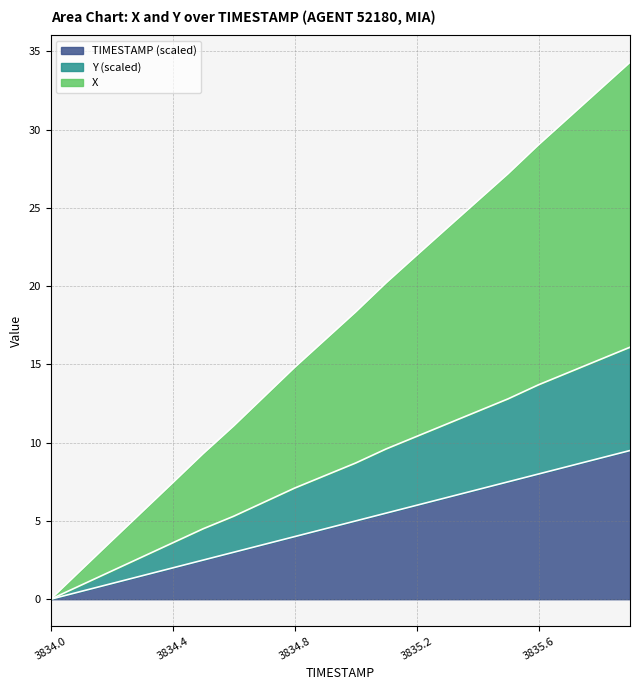

What are all the series names shown in the legend?

TIMESTAMP (scaled), Y (scaled), X